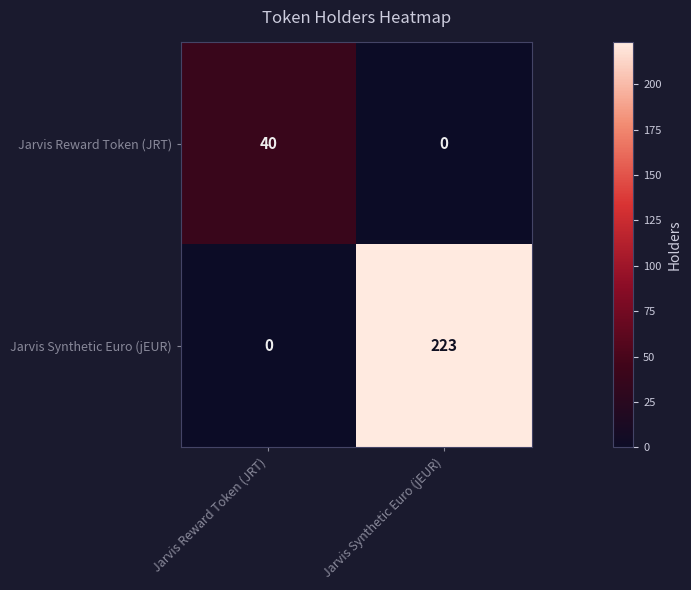

Which series has the widest spread of values?

Jarvis Synthetic Euro (jEUR)